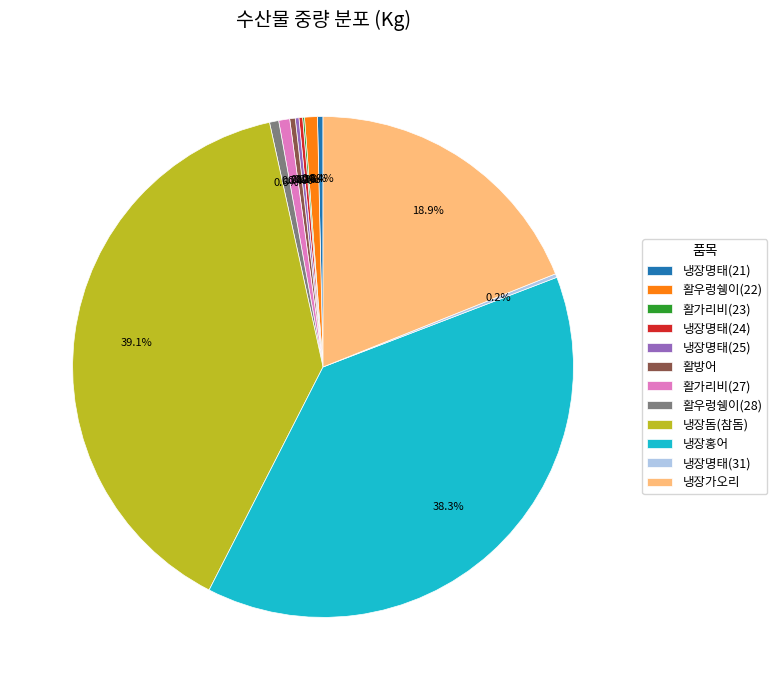

What is the largest slice in the pie chart?

냉장돔(참돔)